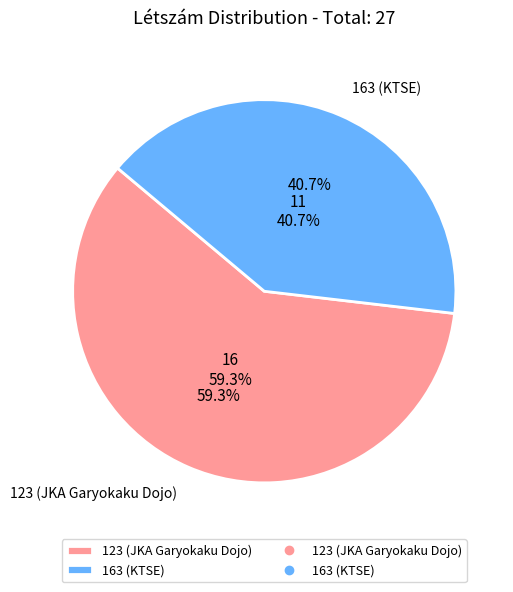

To the nearest percent, what portion does 123 represent?

59%